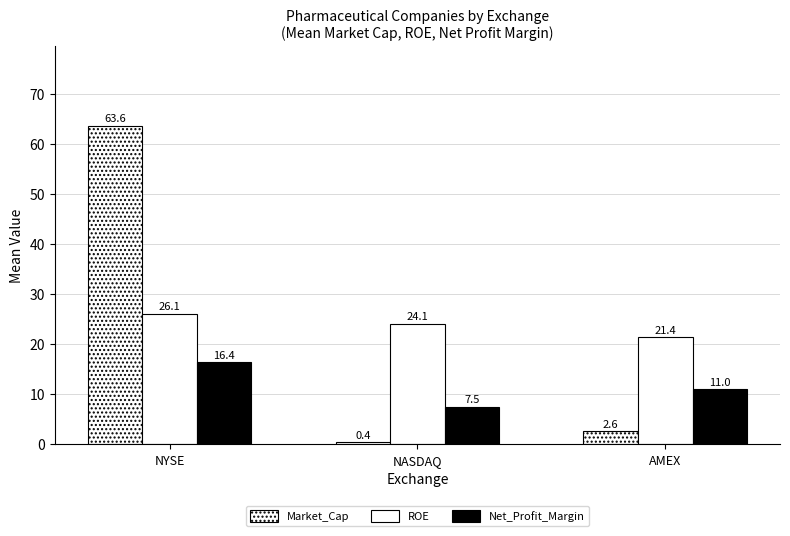

Read the ROE value at NYSE.

26.1